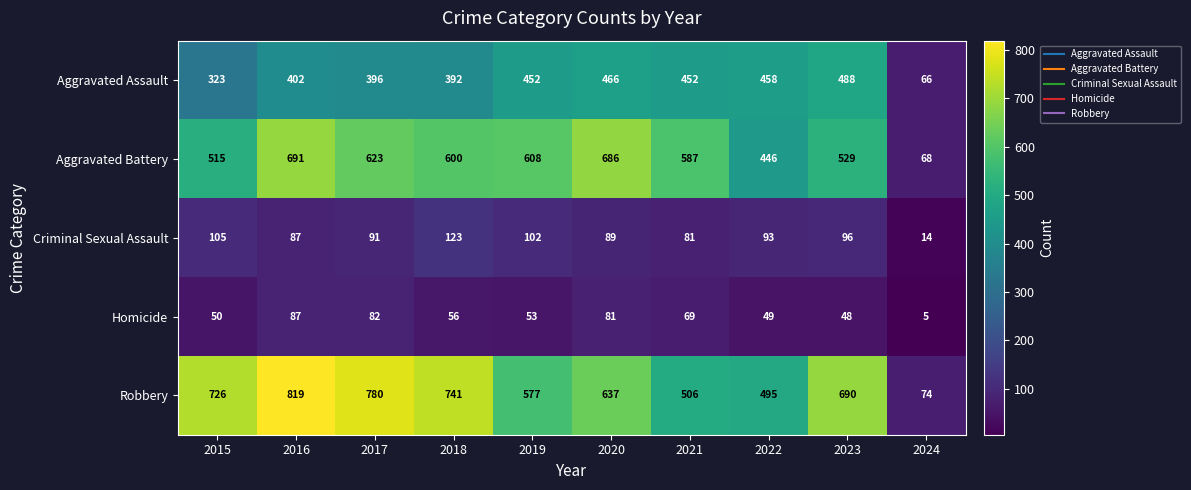

At which label does Criminal Sexual Assault first exceed 93?

2015